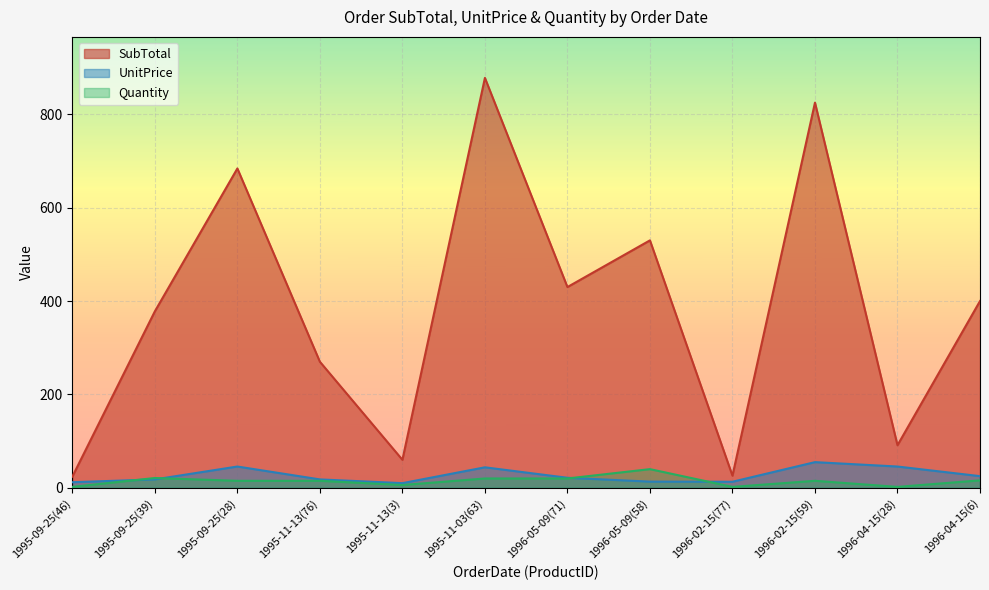

At which label is UnitPrice closest to 32?

1996-04-15(6)